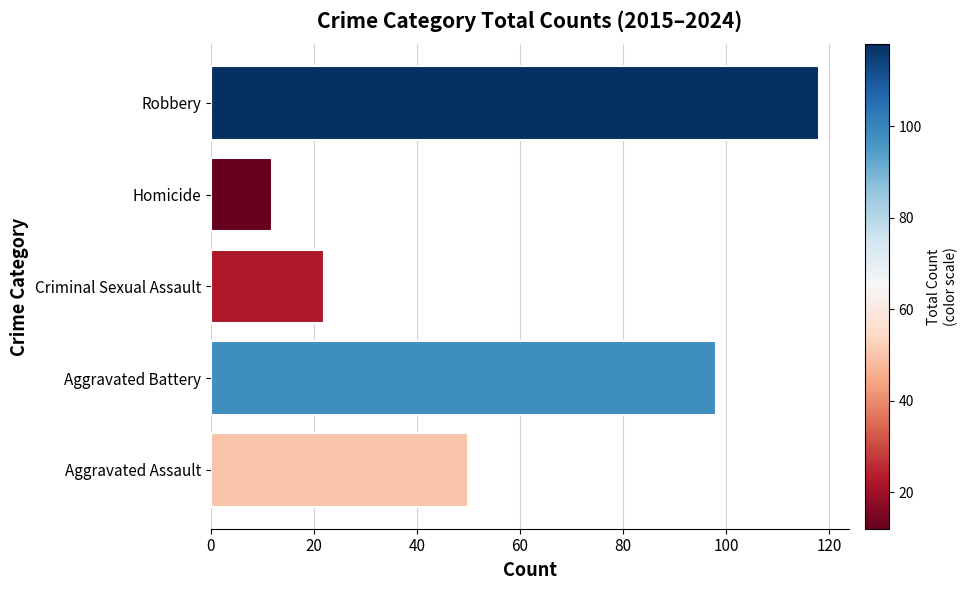

Where is the data nearest to the value 65?

Aggravated Assault